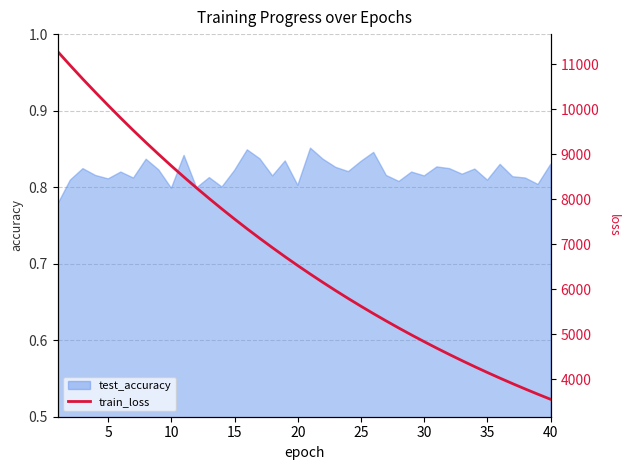

What is the difference between the second highest and second lowest values?

7305.4